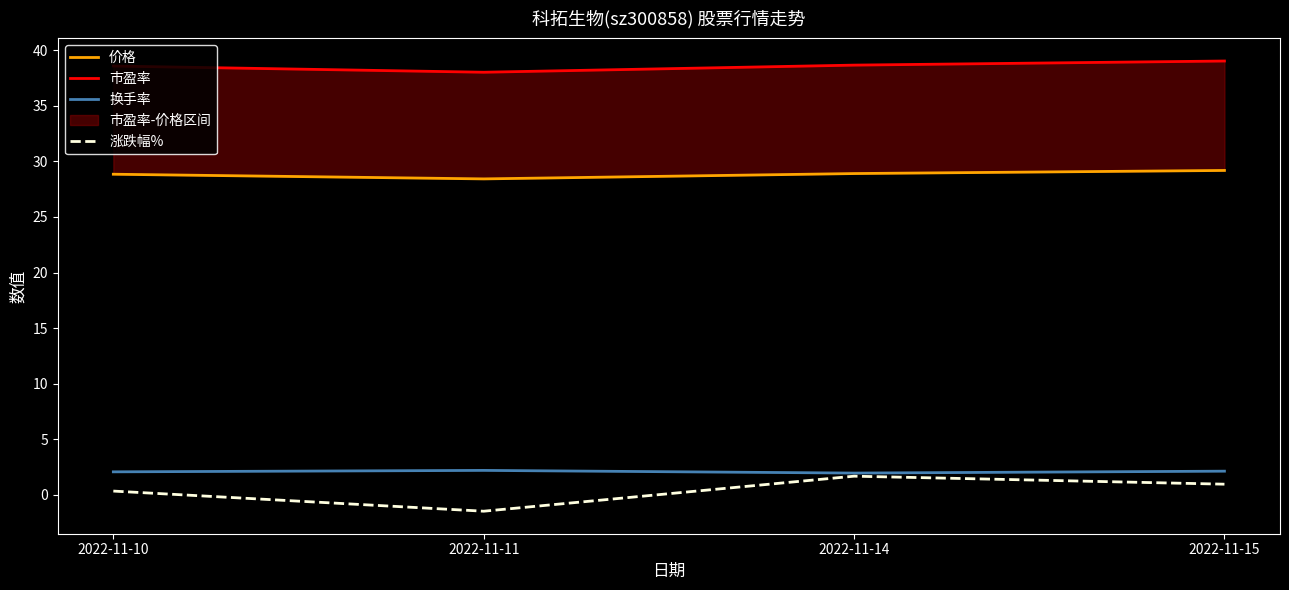

True or false: 市盈率 and 换手率 cross at least once.

False